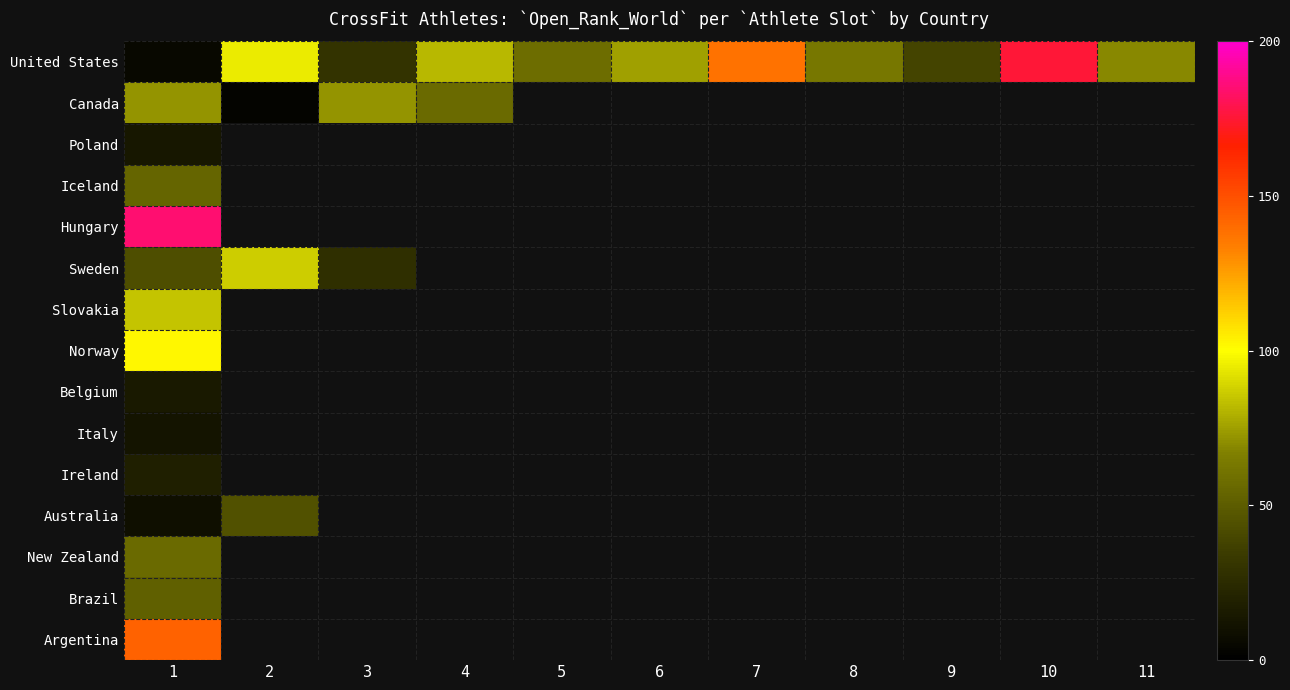

Which series has the largest total across all categories?

United States